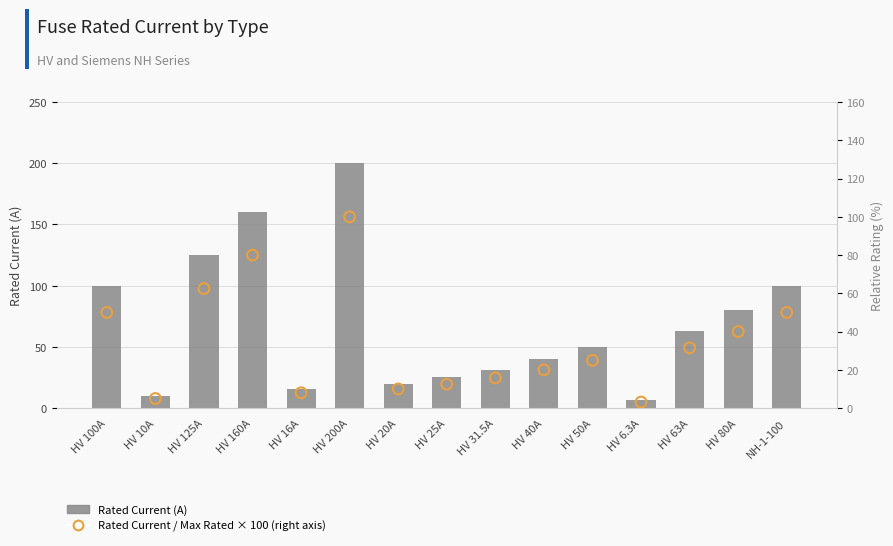

Which series contains the highest Y value?

Rated Current (A)